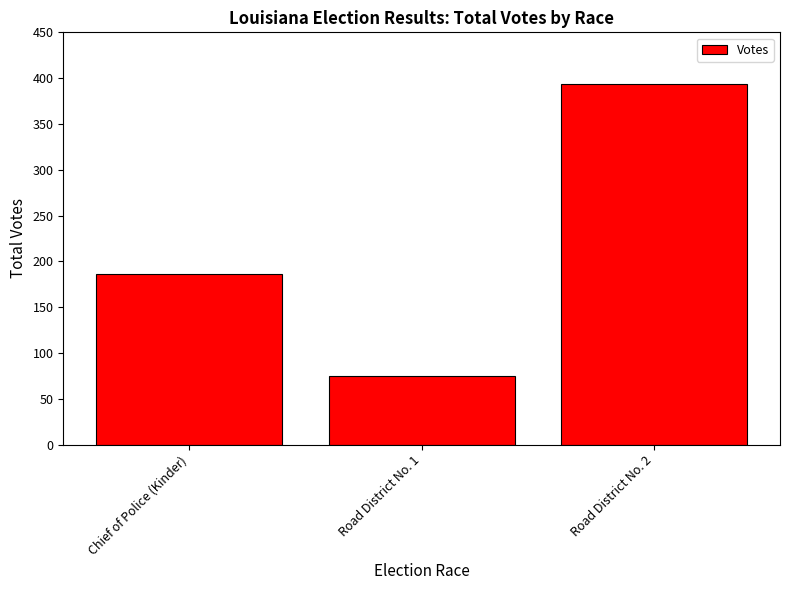

Approximately how many times larger is the value at Road District No. 1 compared to Road District No. 2?

0.2